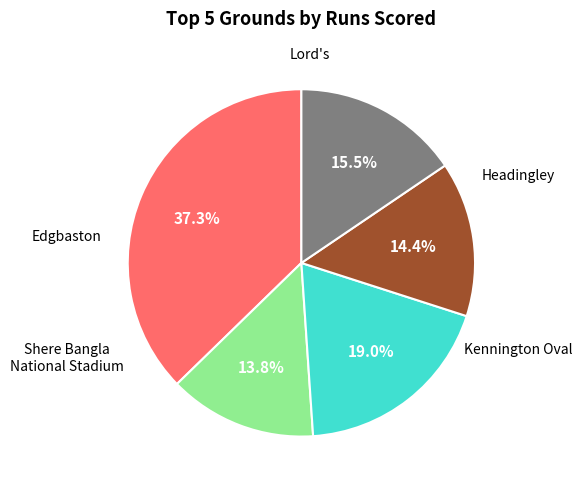

Is there a majority slice in this chart?

No